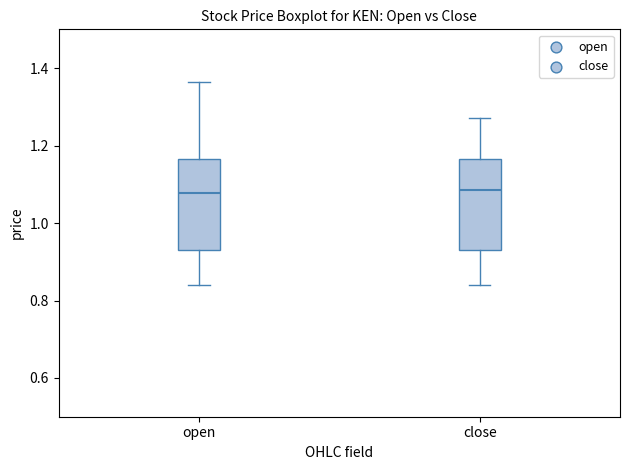

Where is the upper edge of the box for close on the y-axis? The values are not printed on the chart, so give them approximately, as read against the axis.

1.16